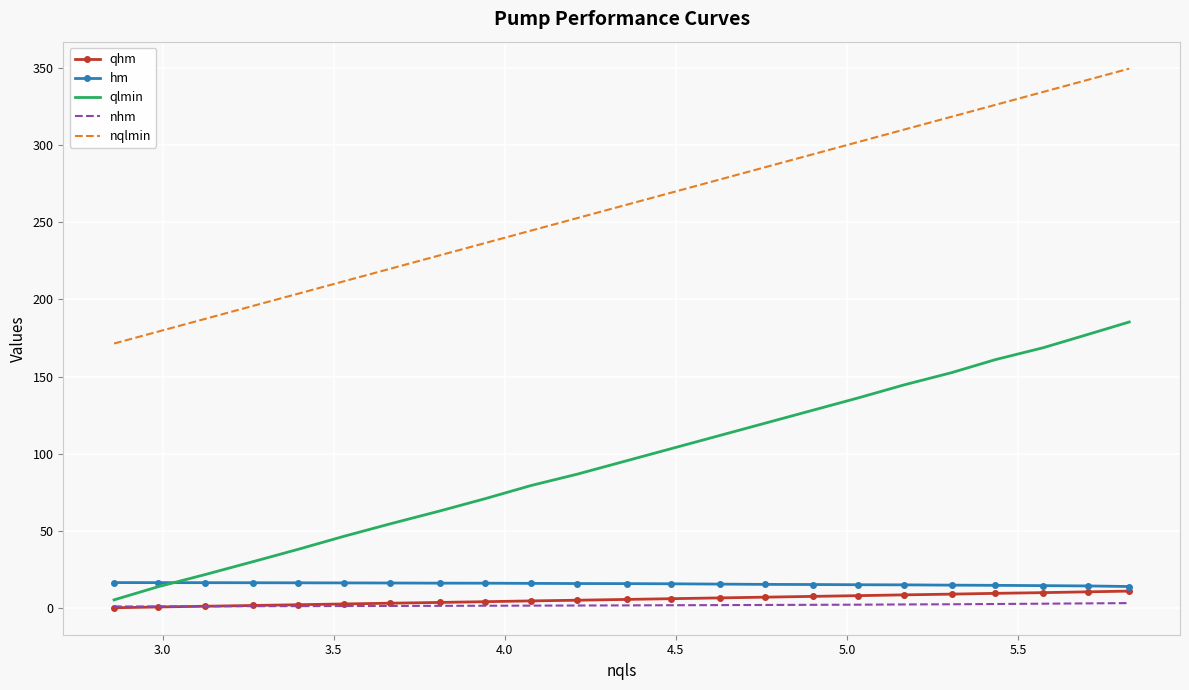

What is the sum of all qlmin values?

2196.5